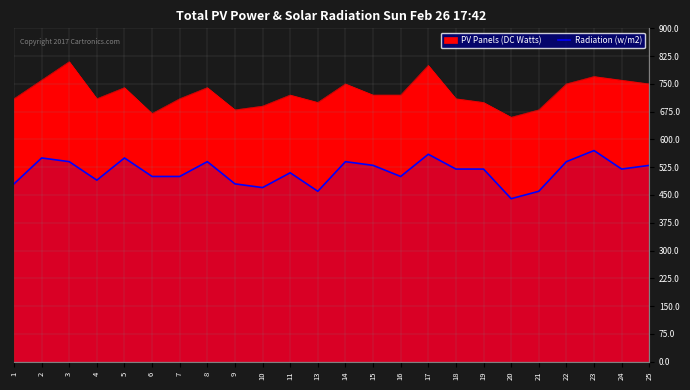

How many values exceed 520?

10